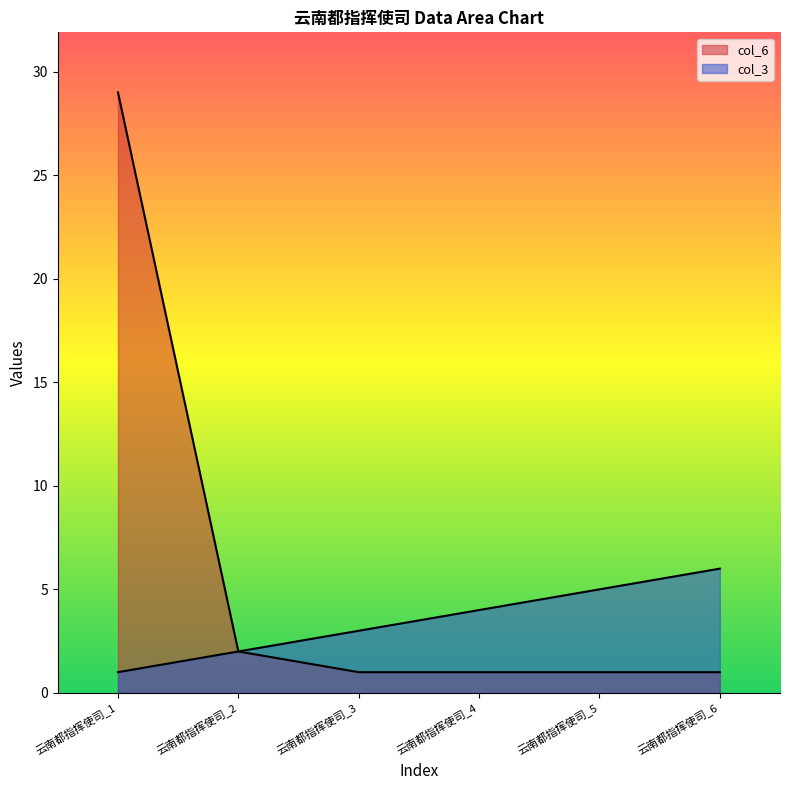

What is the average value of the col_3 series?

4